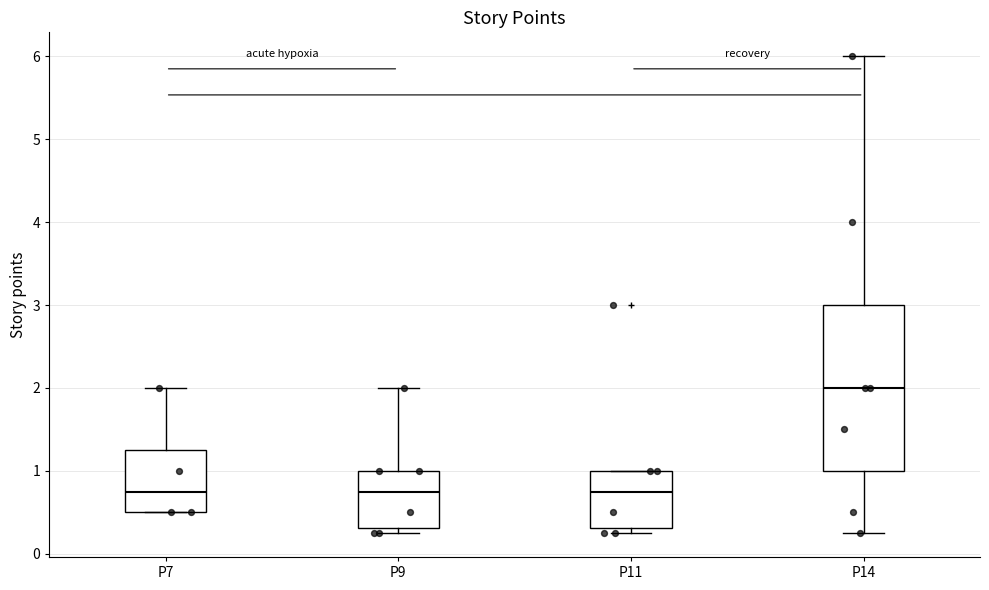

Where is the upper edge of the box for P7 on the y-axis? The values are not printed on the chart, so give them approximately, as read against the axis.

1.3